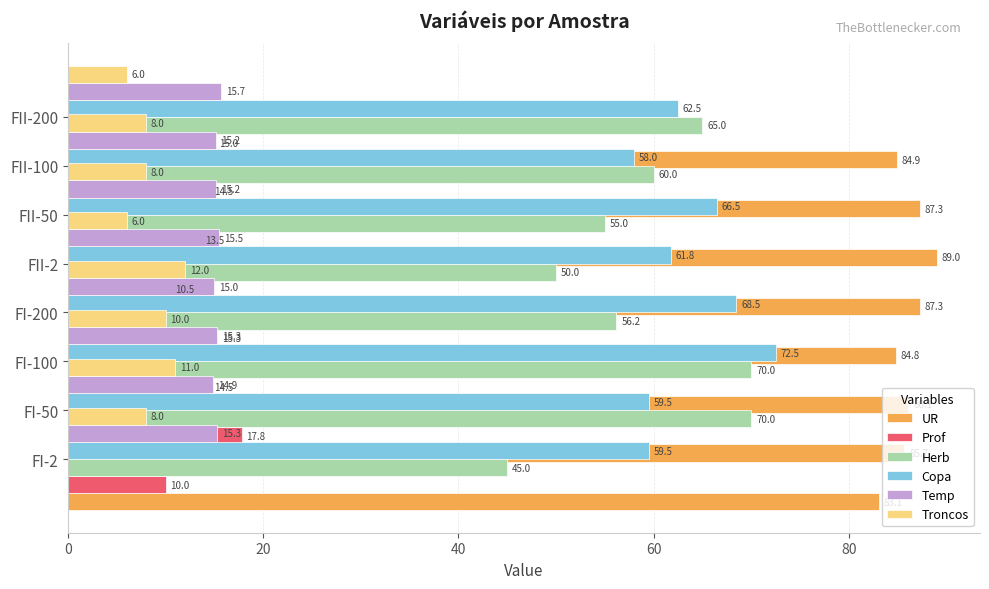

Rank the series by their maximum value, from lowest to highest.

Troncos, Temp, Prof, Herb, Copa, UR